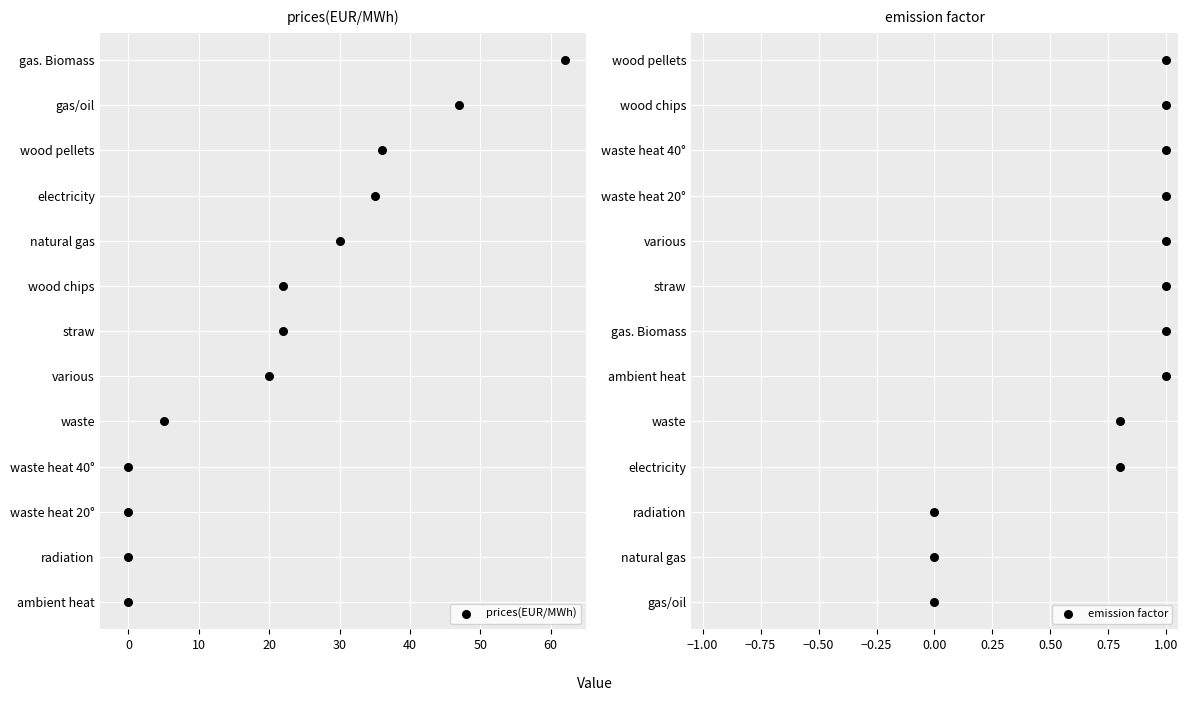

What are all the series names shown in the legend?

prices(EUR/MWh), emission factor